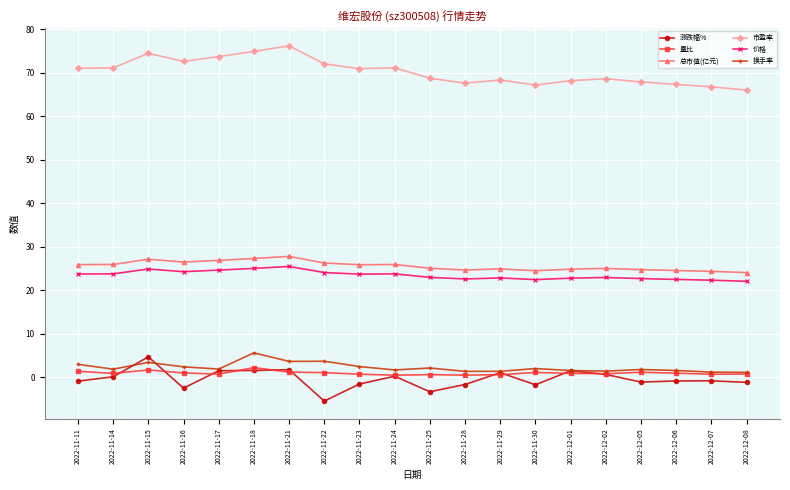

True or false: 市盈率 and 总市值(亿元) intersect in this chart.

False